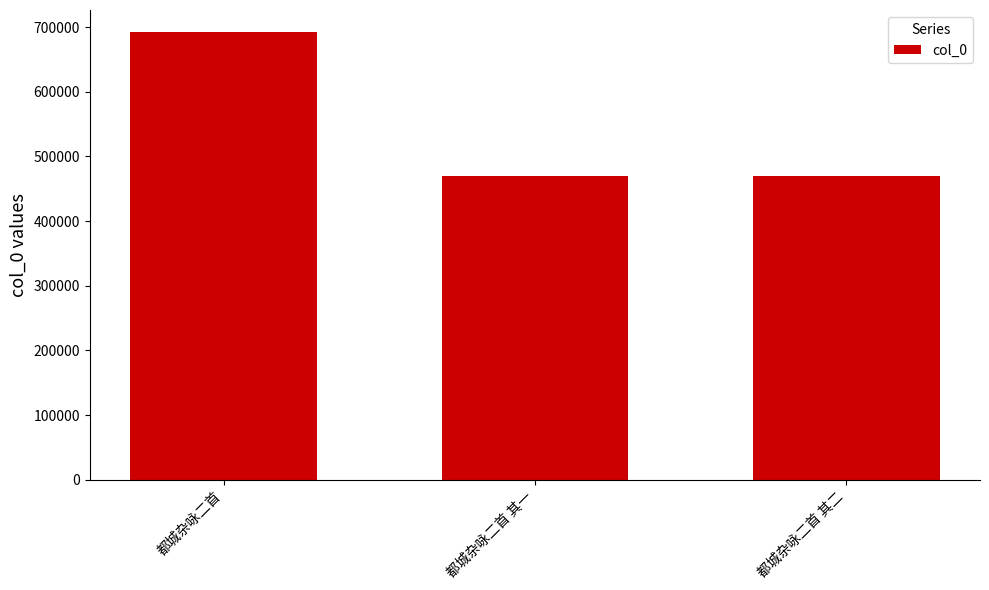

What is the maximum value shown in the chart?

691917